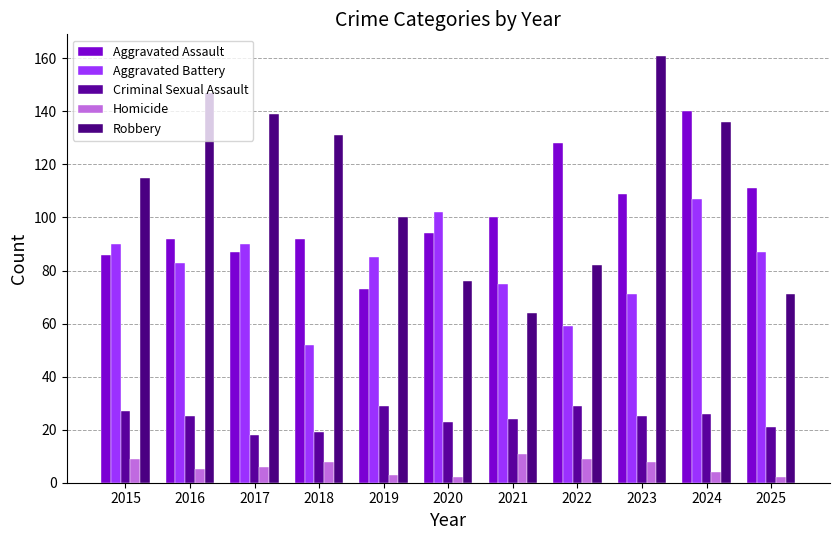

What is the average value of the Aggravated Battery series?

82